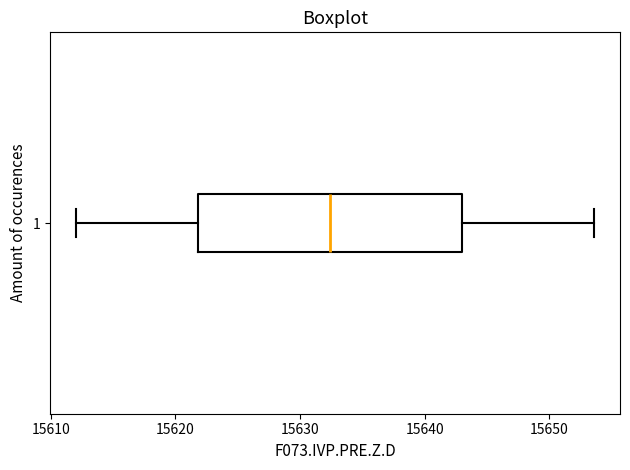

Where is the left edge of the box at y = 1 on the x-axis? The values are not printed on the chart, so give them approximately, as read against the axis.

15622